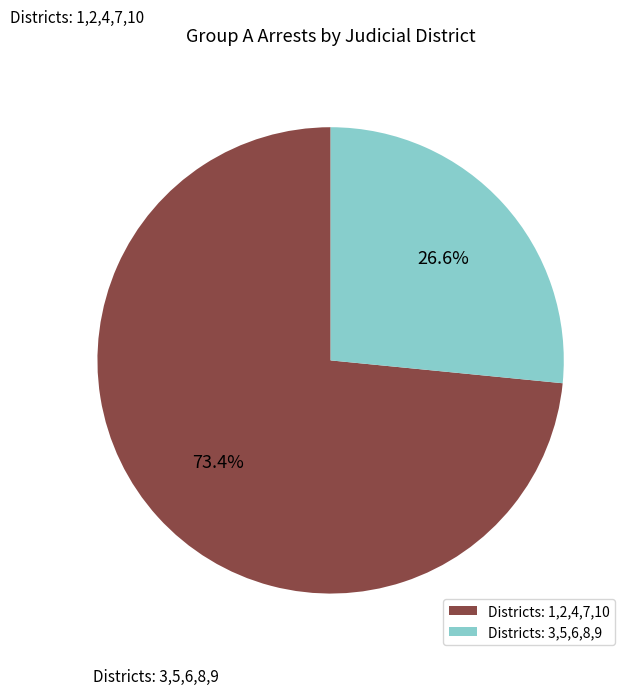

Does any single category account for the majority?

Yes